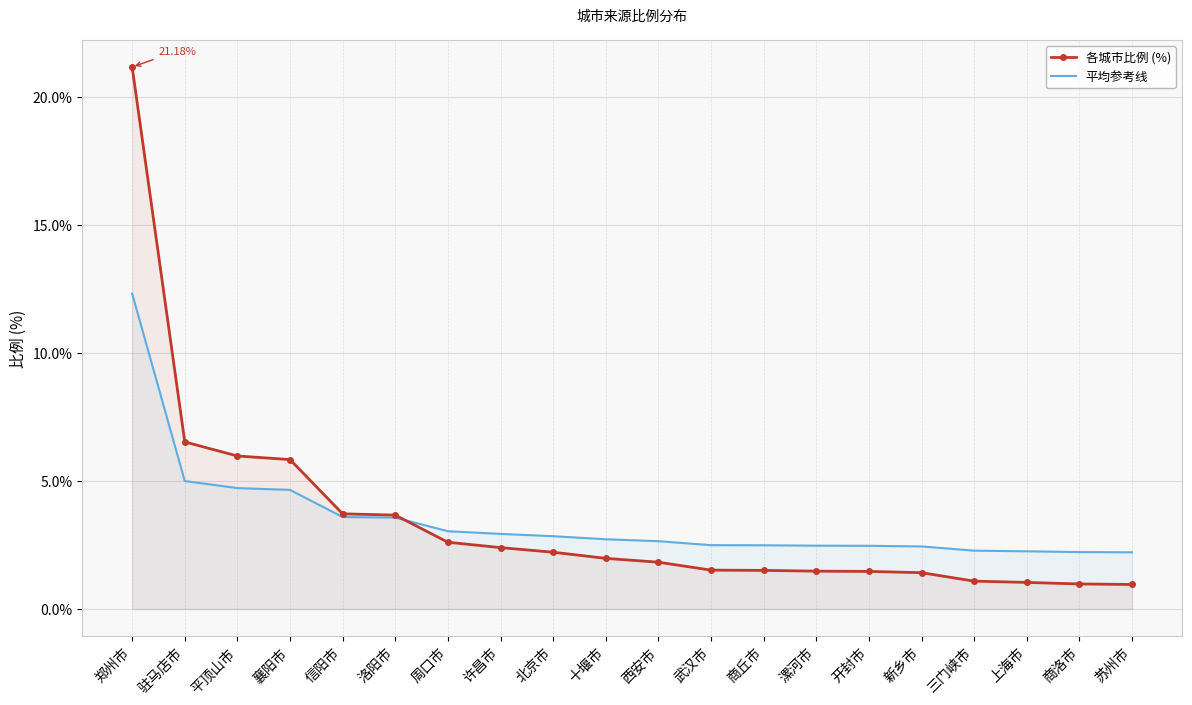

What are all the series names shown in the legend?

各城市比例 (%), 平均参考线